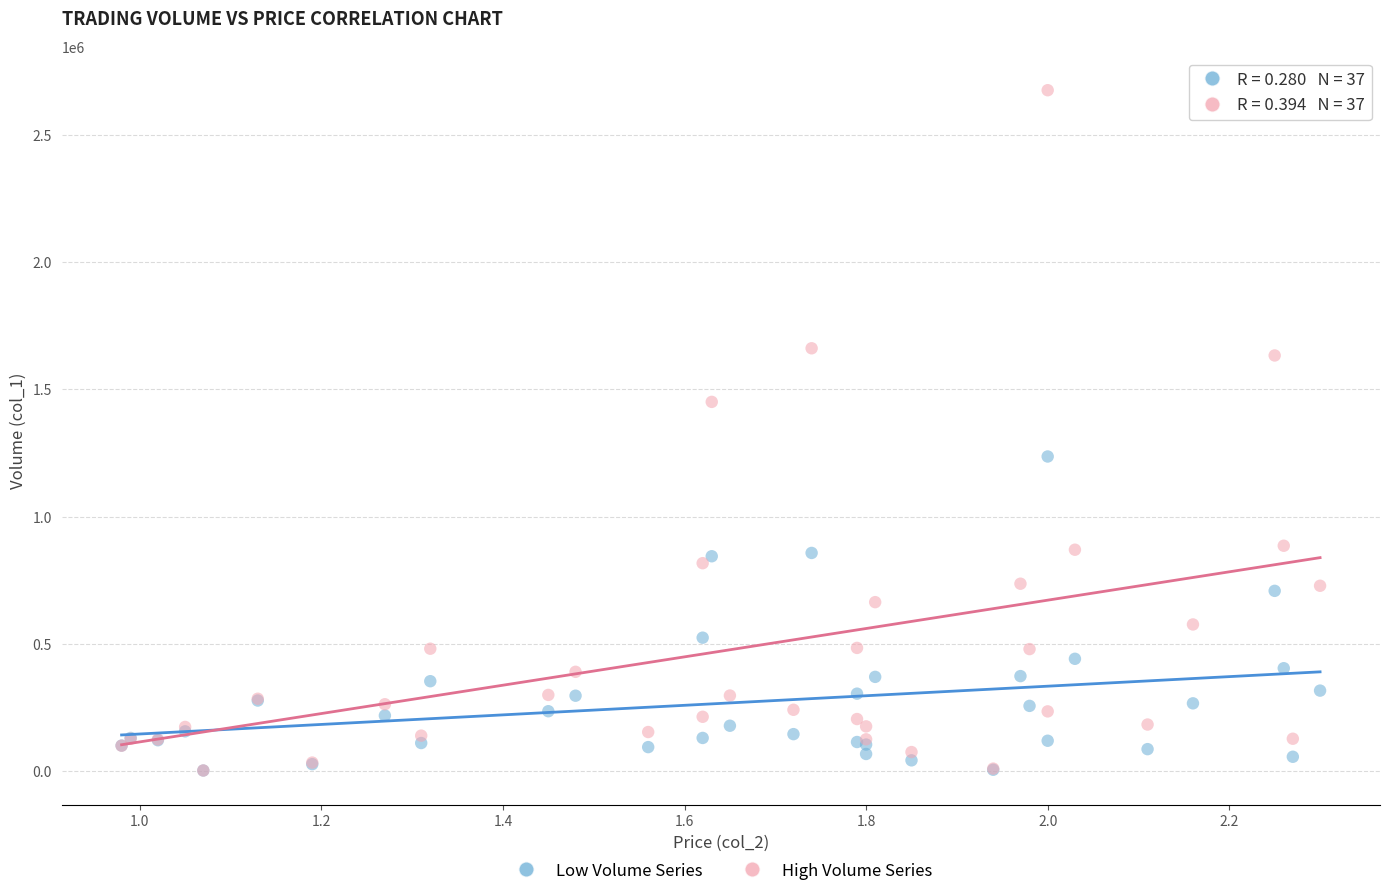

Which series has the widest spread of Y values?

High Volume Series